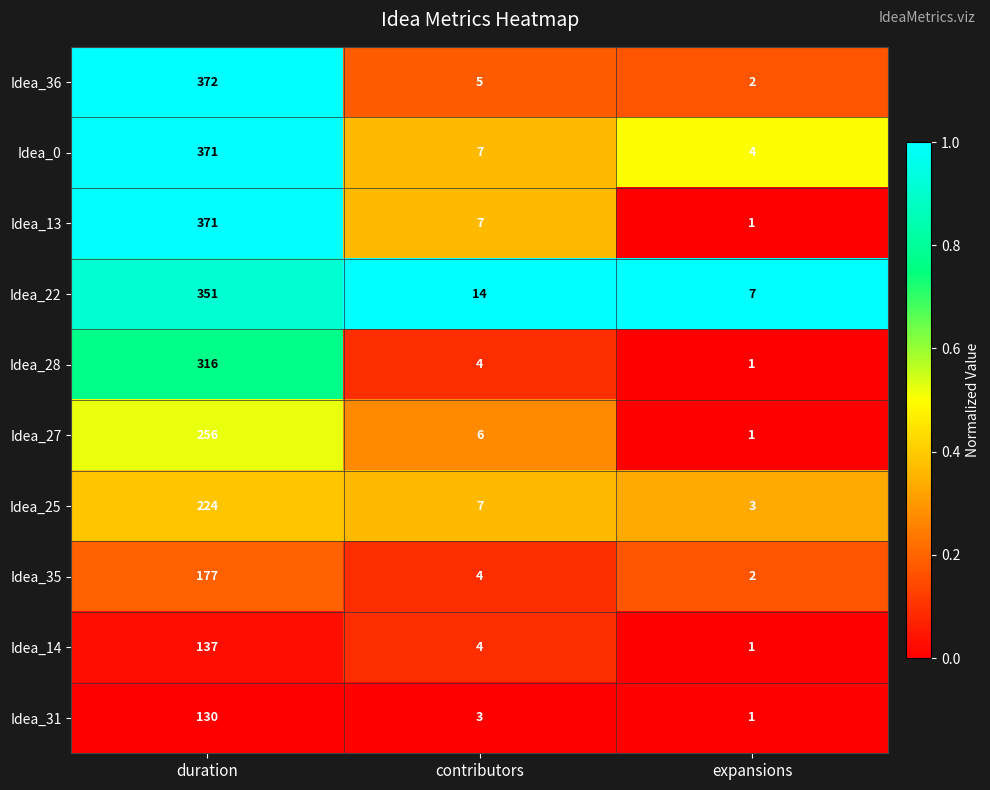

What is the approximate value of Idea_25 at contributors, to the nearest 5?

5